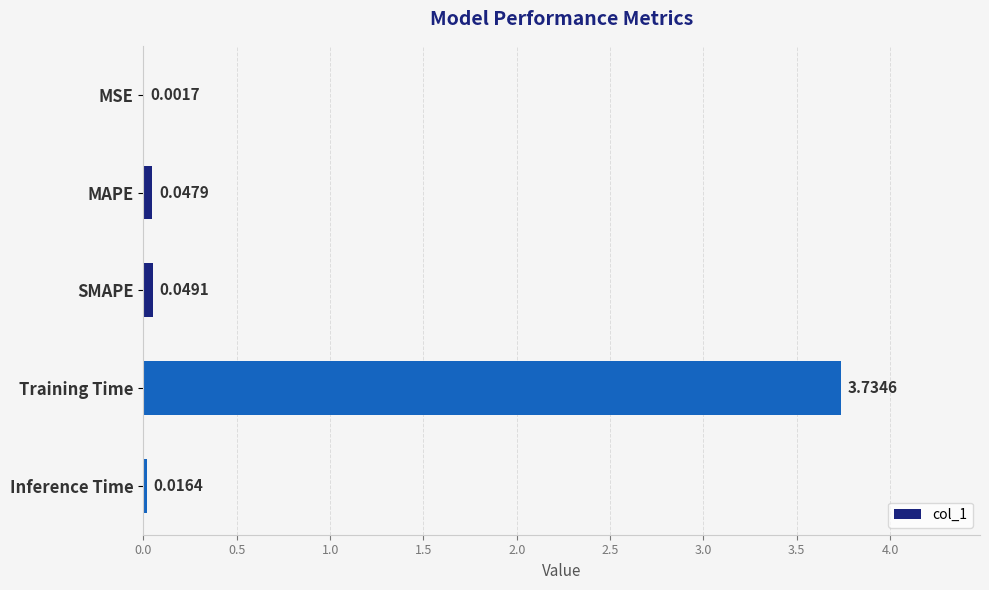

What is the sum of all values?

3.8